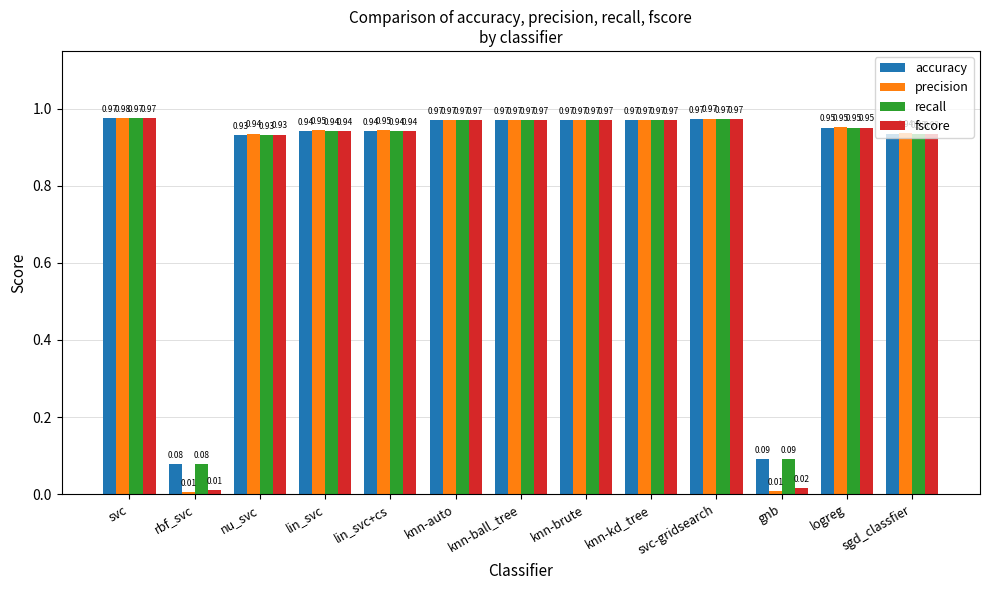

Where is fscore nearest to the value 0?

rbf_svc